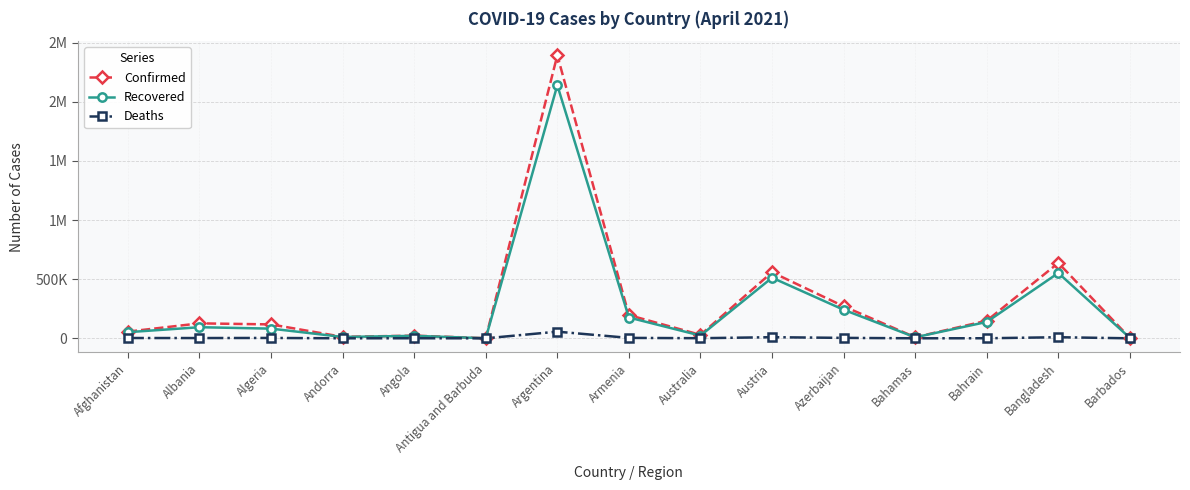

What is the value of the Deaths point at the 14th from the left?

9266